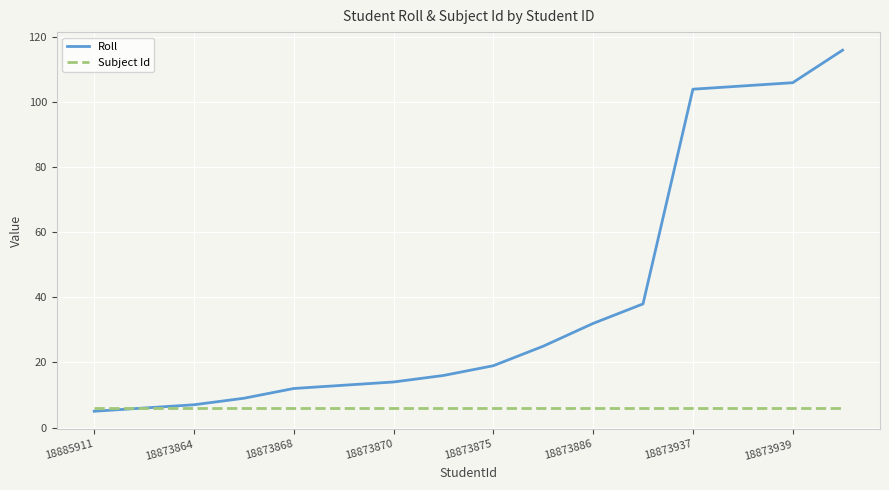

List the series in order of their overall mean, lowest first.

Subject Id, Roll